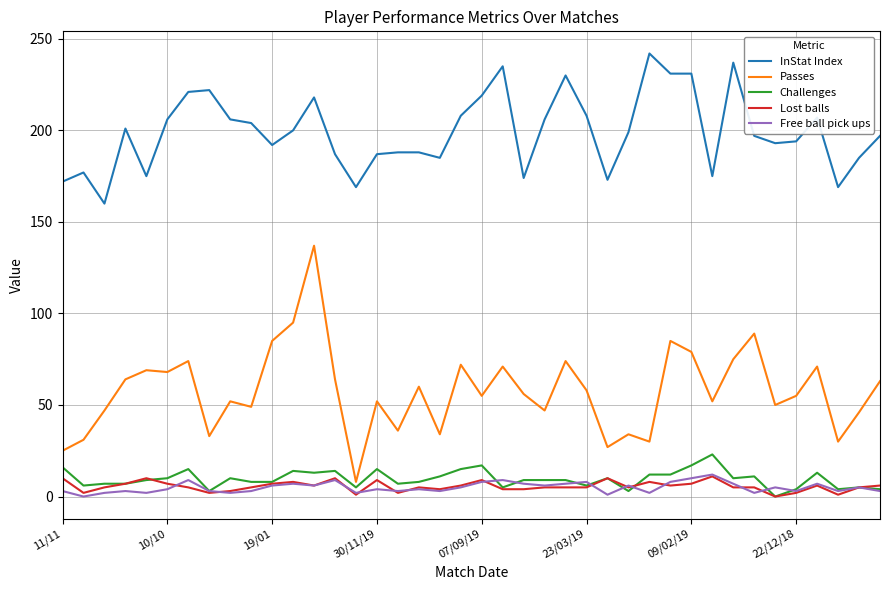

What is the greatest value displayed?

242